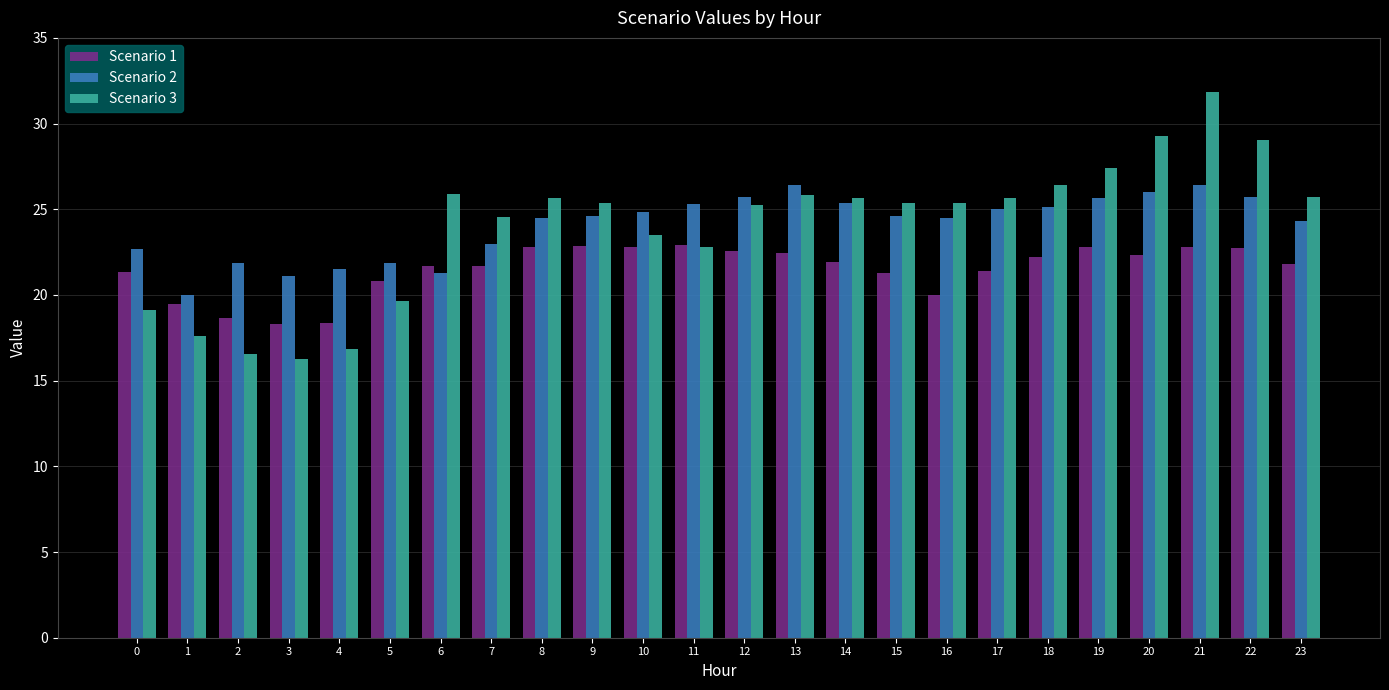

What is the highest value of the Scenario 1 series?

22.9